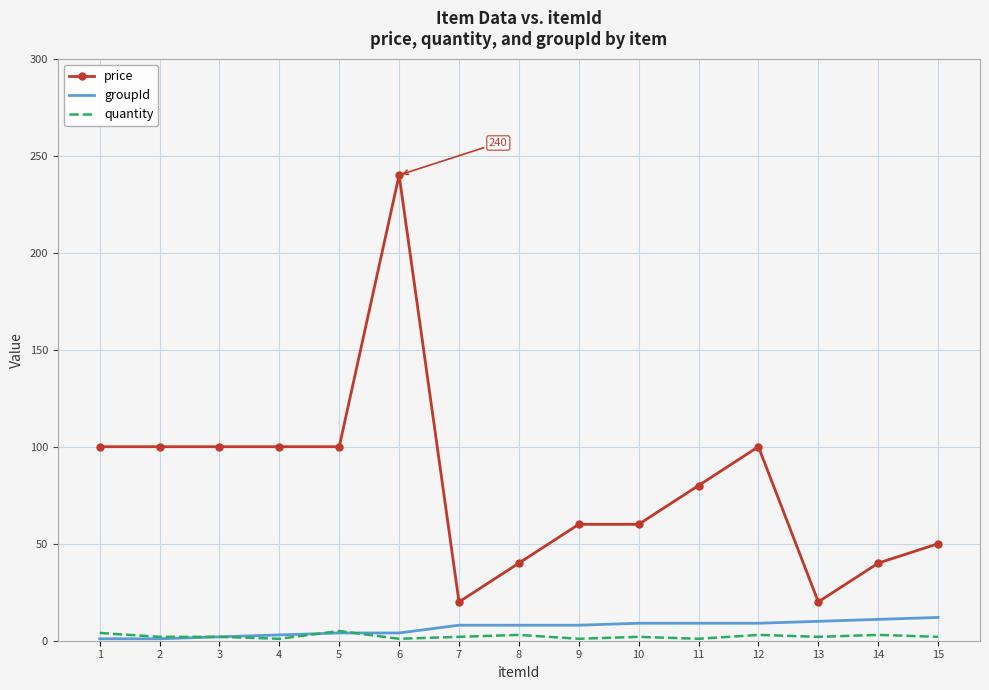

Which series has the widest spread of values?

price